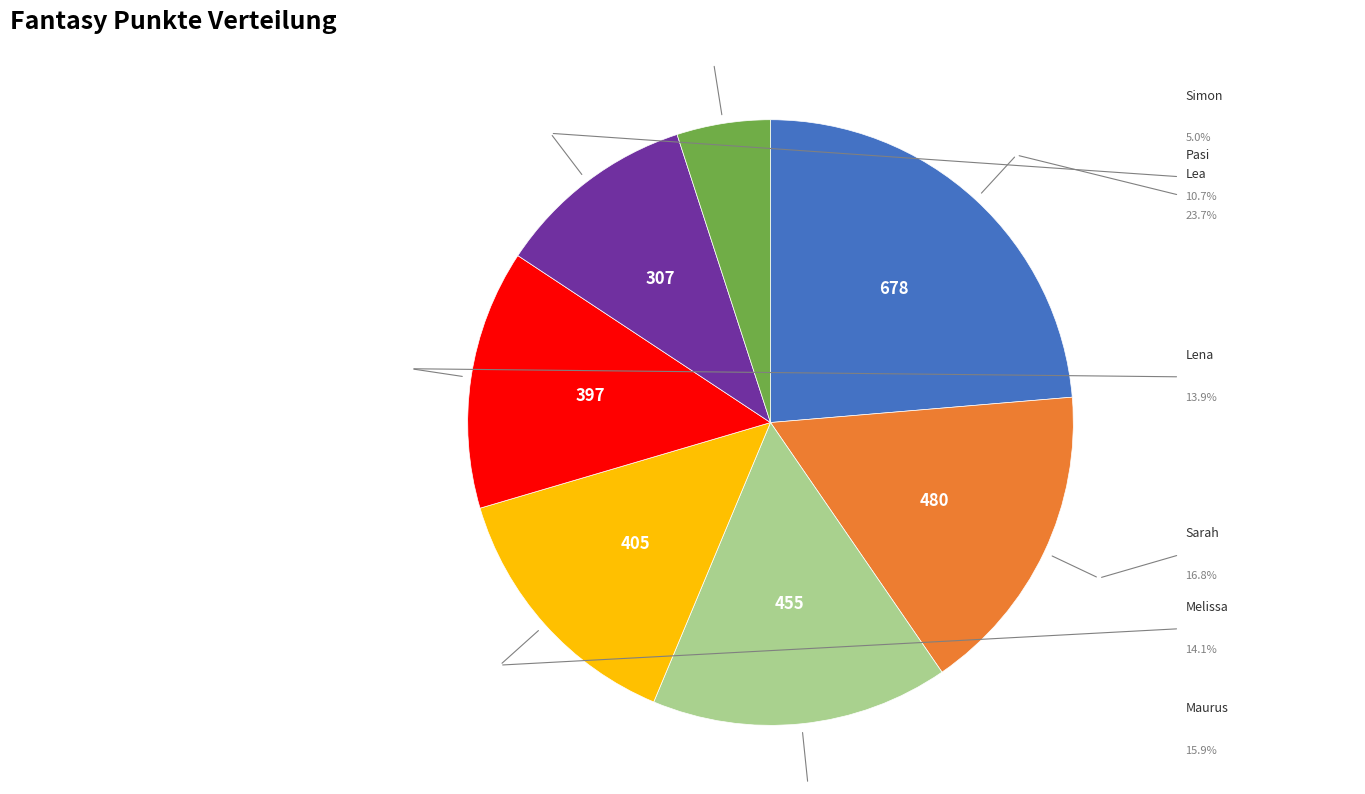

Does any single category account for the majority?

No